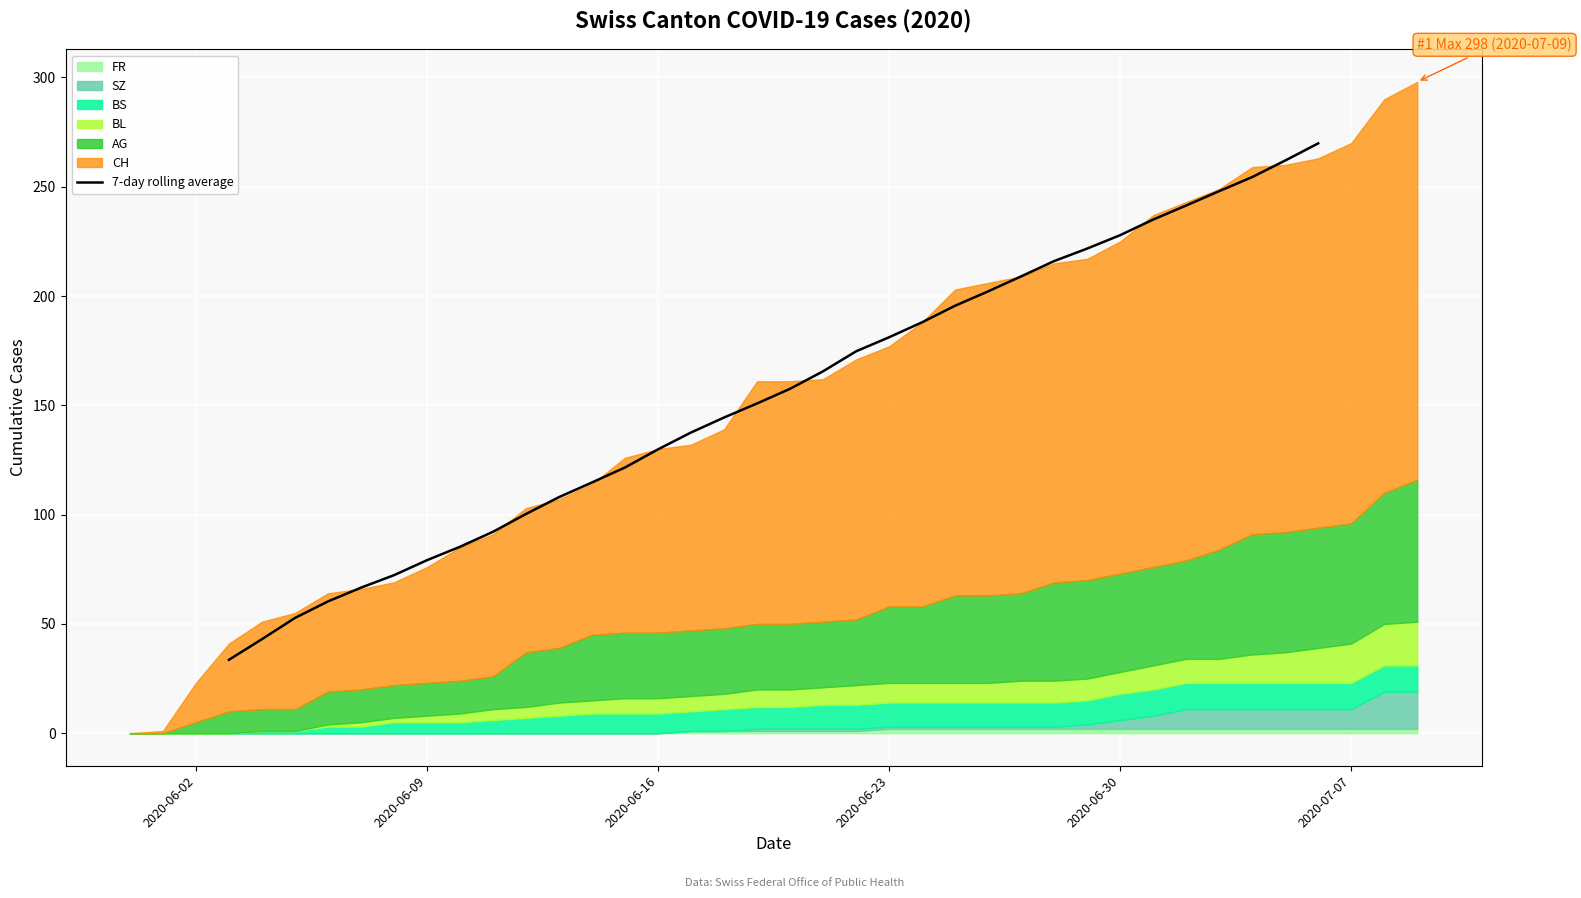

How many positive values are there?

34